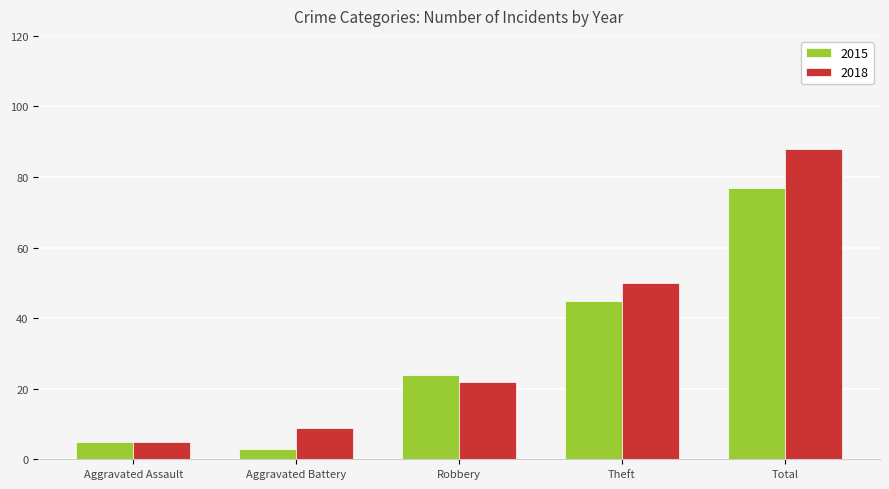

How many groups of bars are there?

5